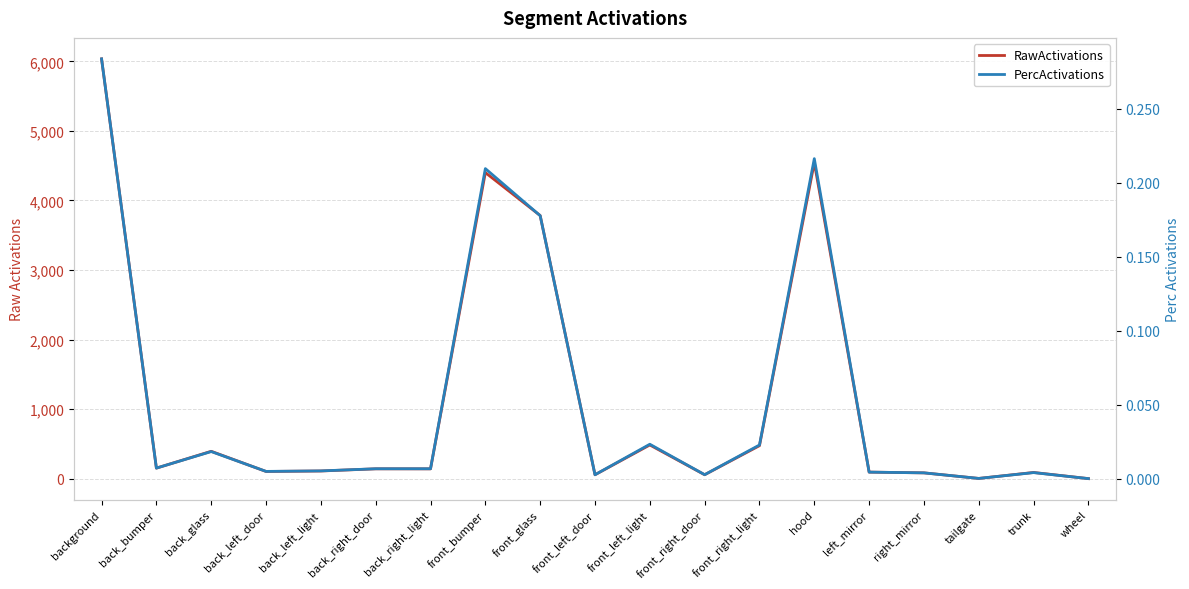

Reading left to right, what are all the values shown in this chart?

RawActivations: 6035.2	150.9	393.0	103.1	110.0	141.1	140.7	4400.2	3782.8	55.5	484.1	56.1	473.9	4543.7	93.7	83.1	3.0	88.8	0.3
PercActivations: 0.3	0.0	0.0	0.0	0.0	0.0	0.0	0.2	0.2	0.0	0.0	0.0	0.0	0.2	0.0	0.0	0.0	0.0	0.0